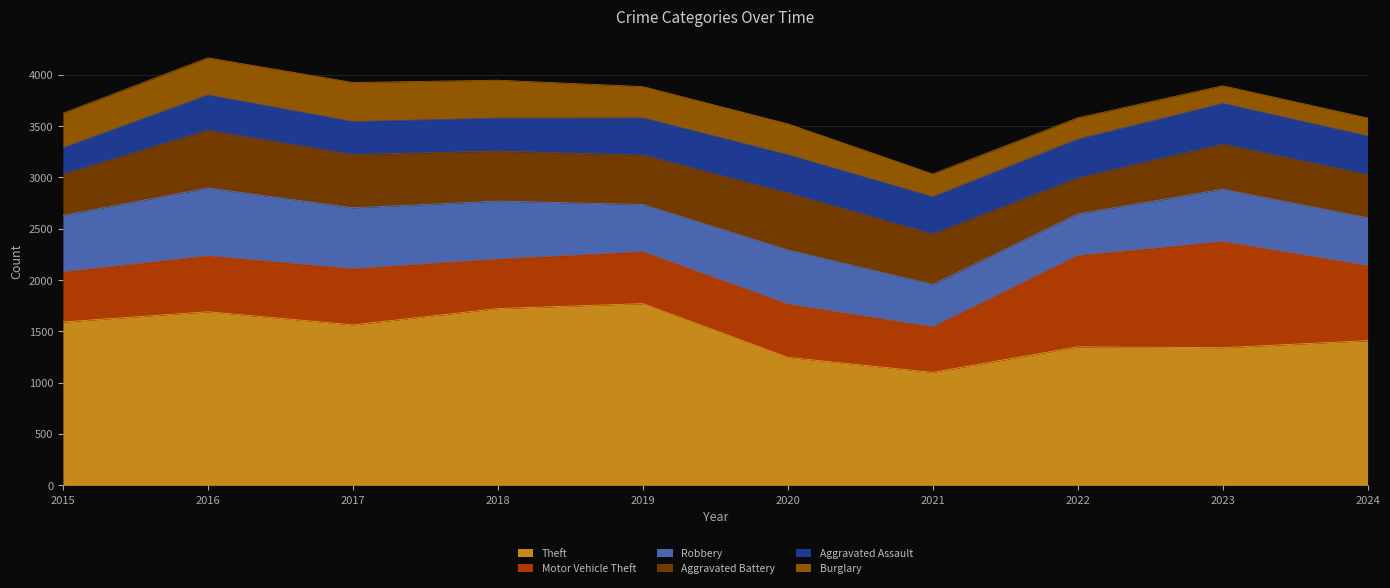

What is the average value of the Aggravated Battery series?

471